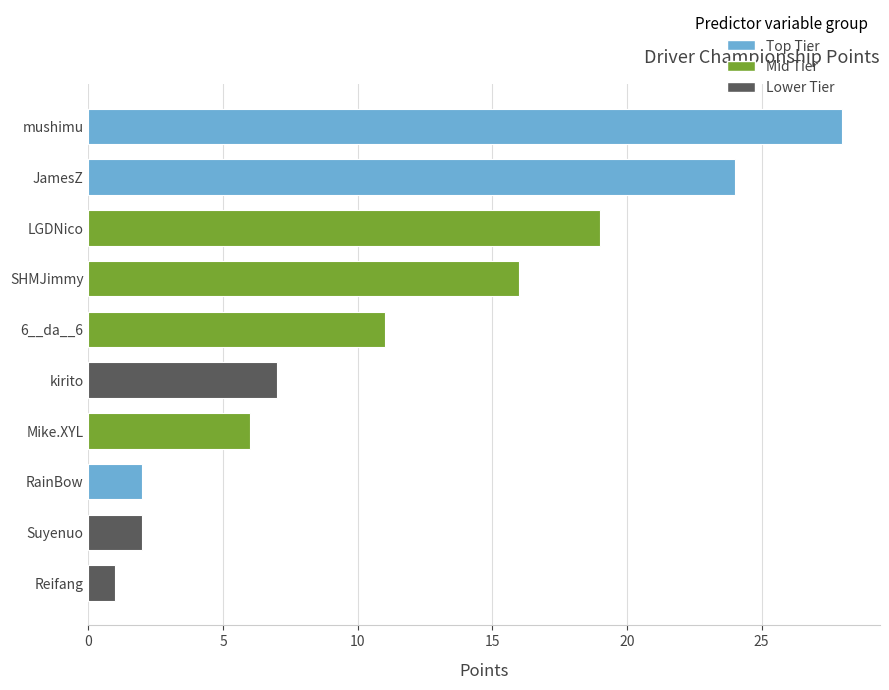

What is the approximate value at JamesZ, to the nearest 5?

25